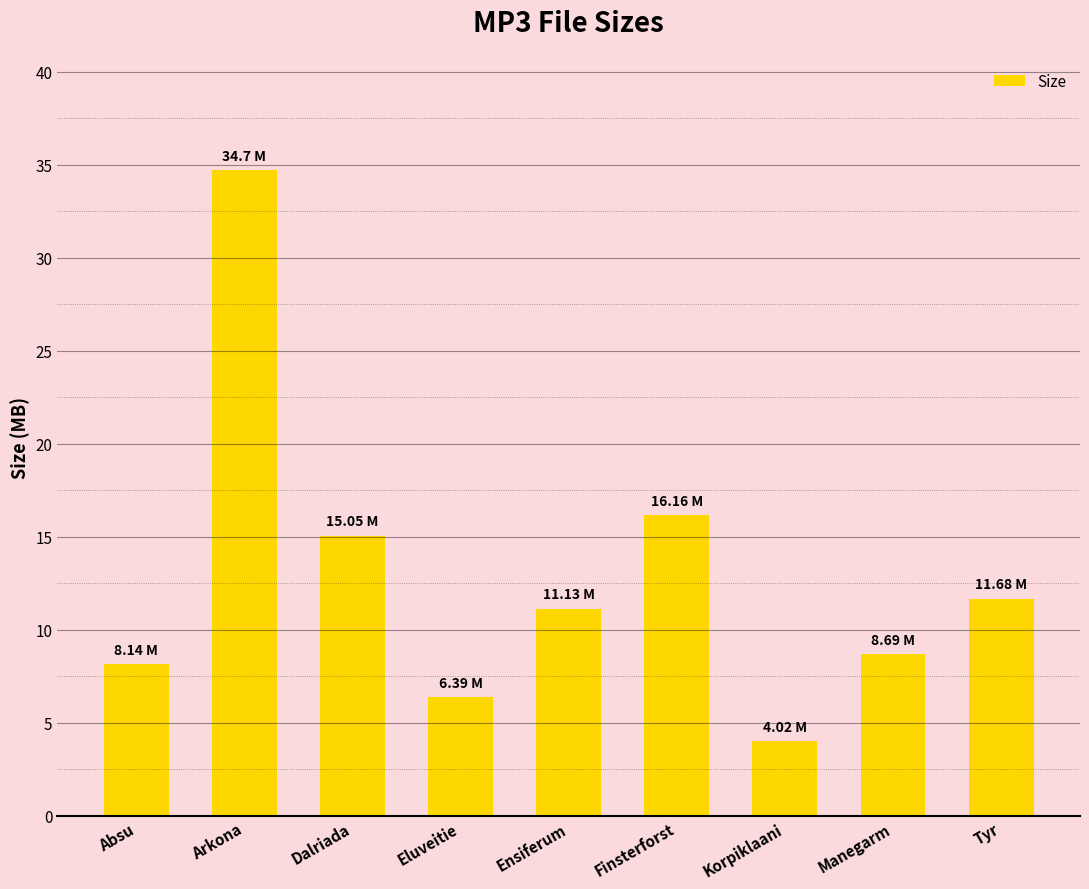

Approximately how many times larger is the value at Absu compared to Arkona?

0.2